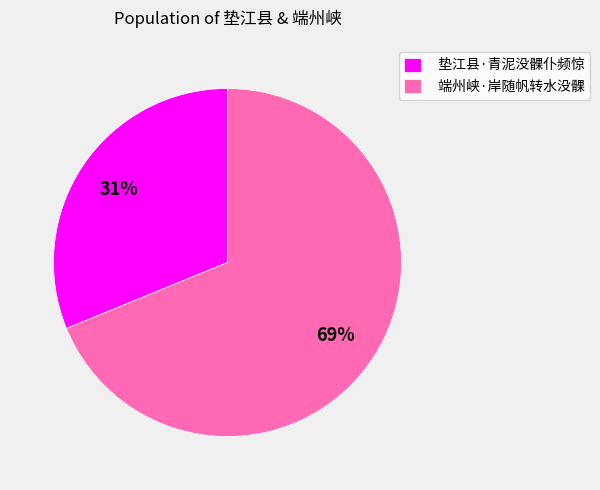

To the nearest percent, what is the difference between the largest and smallest slice percentages?

38%